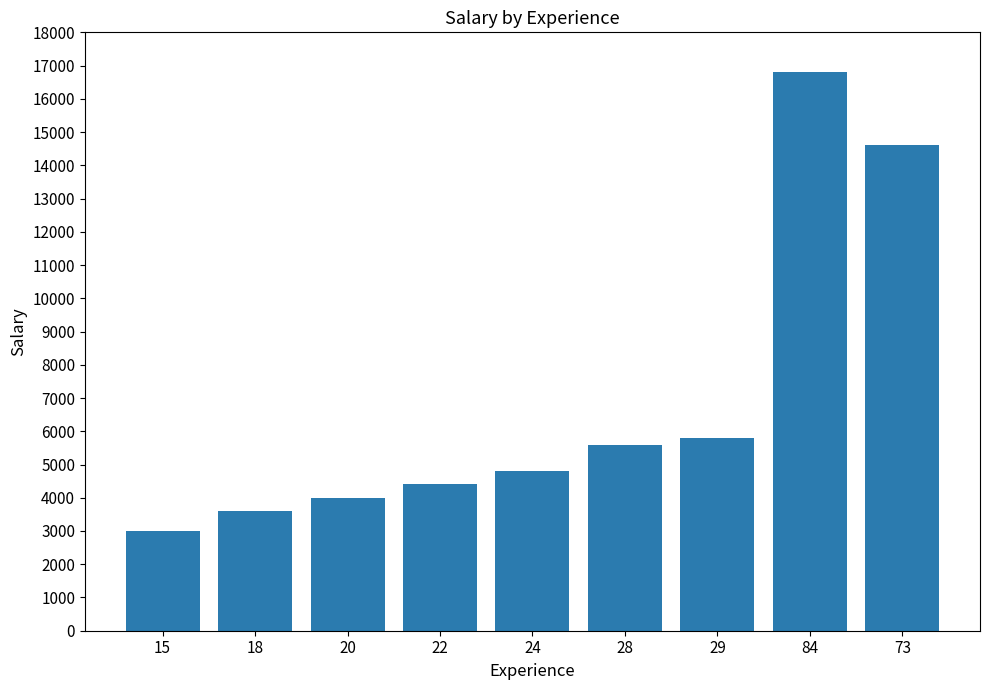

How many distinct data groups are displayed?

1